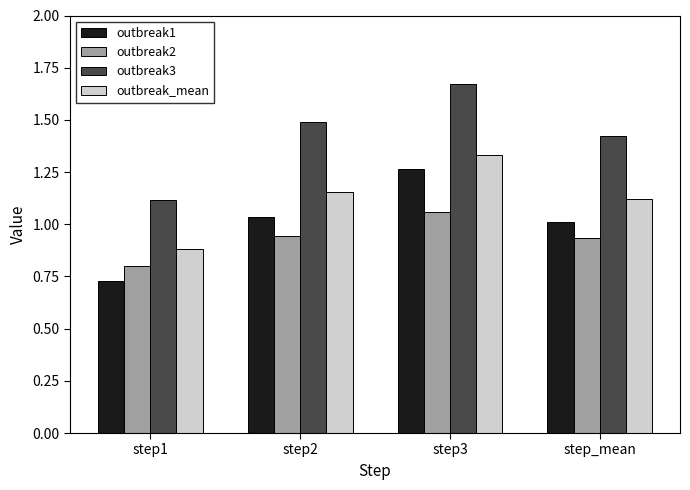

What is the spread (max minus min) of values at step1?

0.4